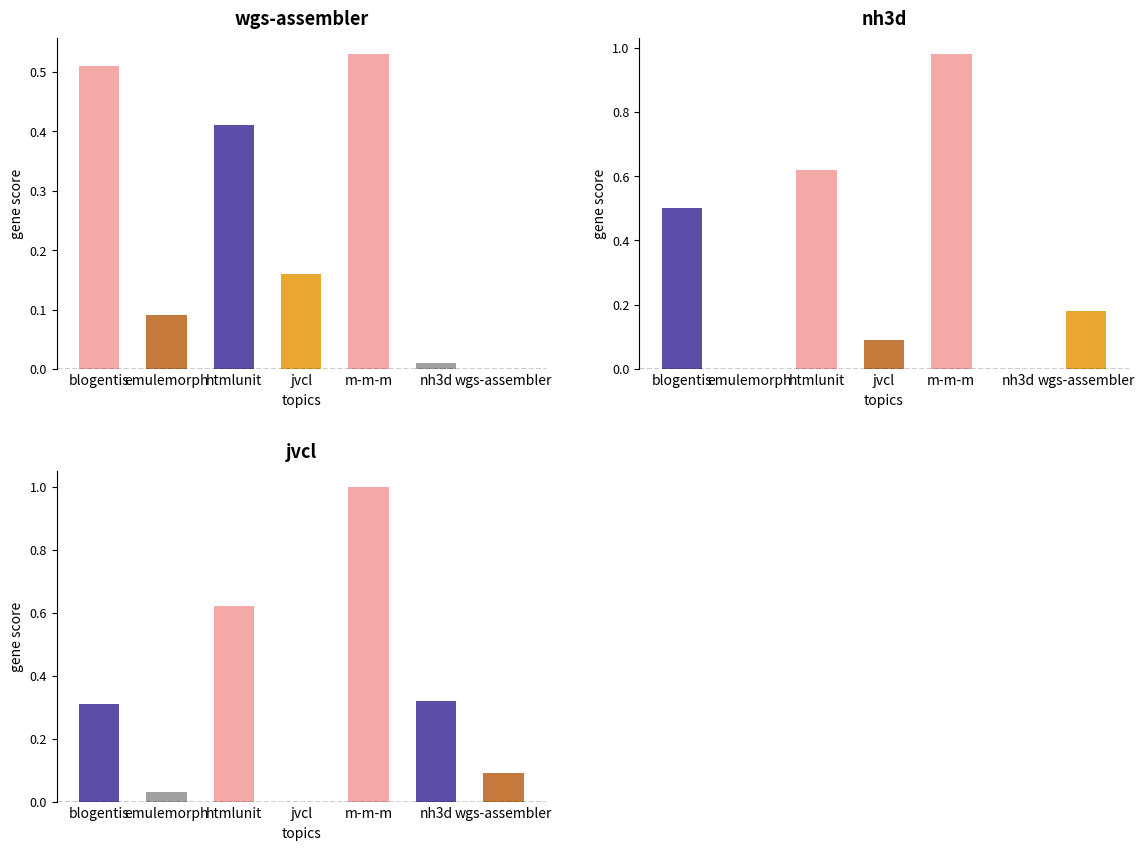

How many values in the nh3d.csv series exceed 0?

5